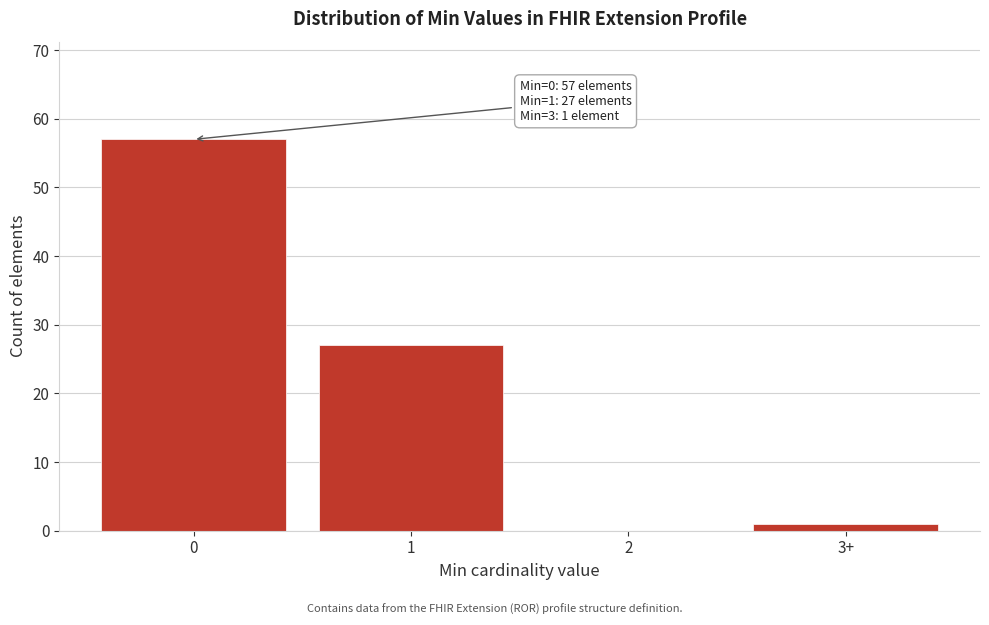

Reading left to right, extract all data points from this chart.

0=57	1=27	2=0	3+=1